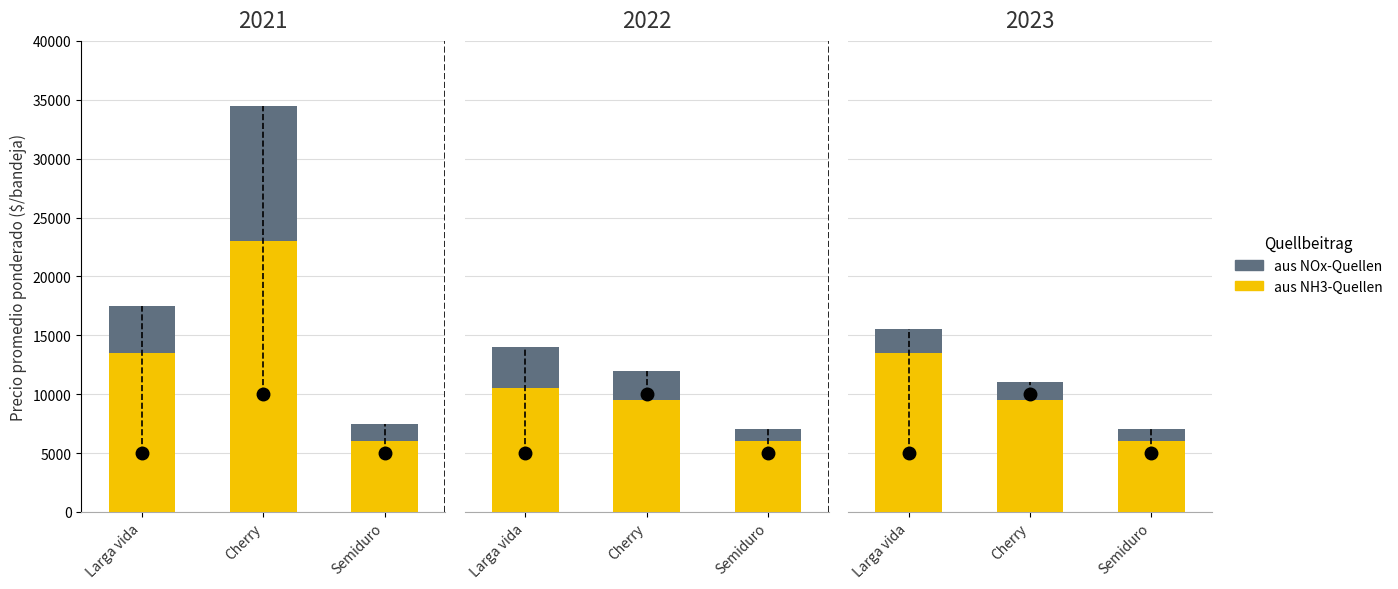

Which series has the widest spread of values?

aus NH3-Quellen